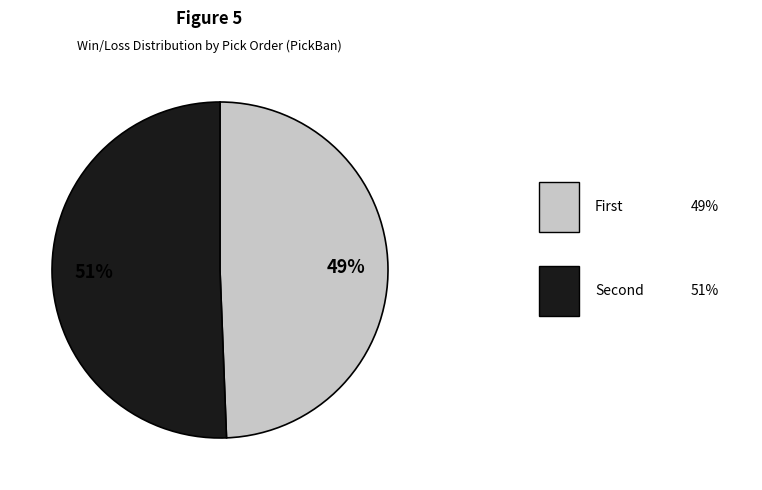

To the nearest percent, what is the average slice percentage?

50%